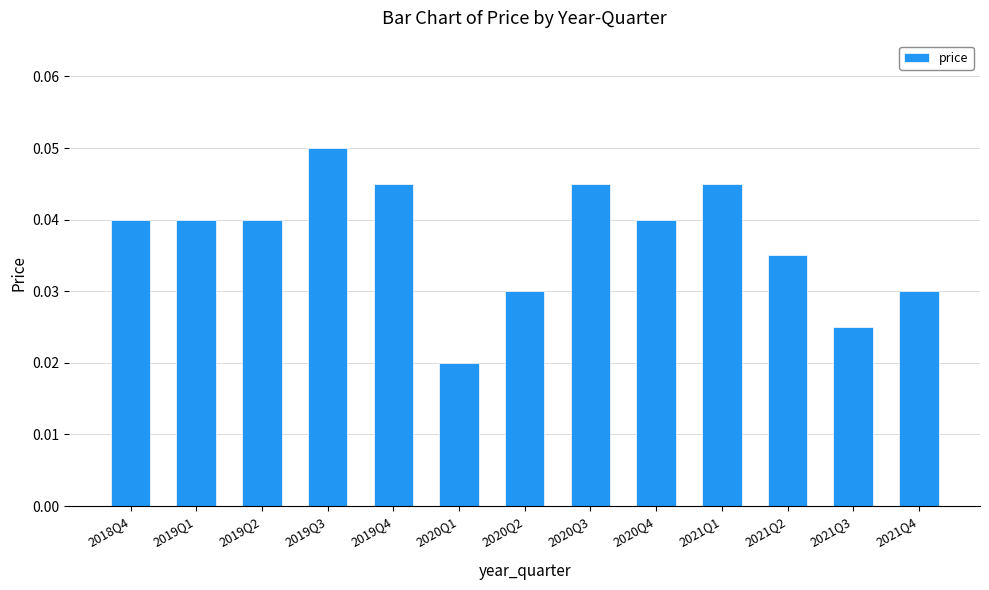

How many values are between 0 and 1?

13